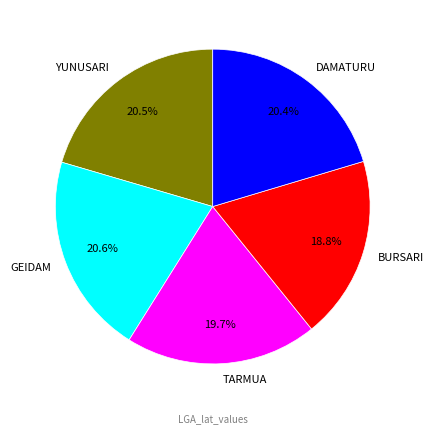

Between TARMUA and BURSARI, which is larger?

TARMUA